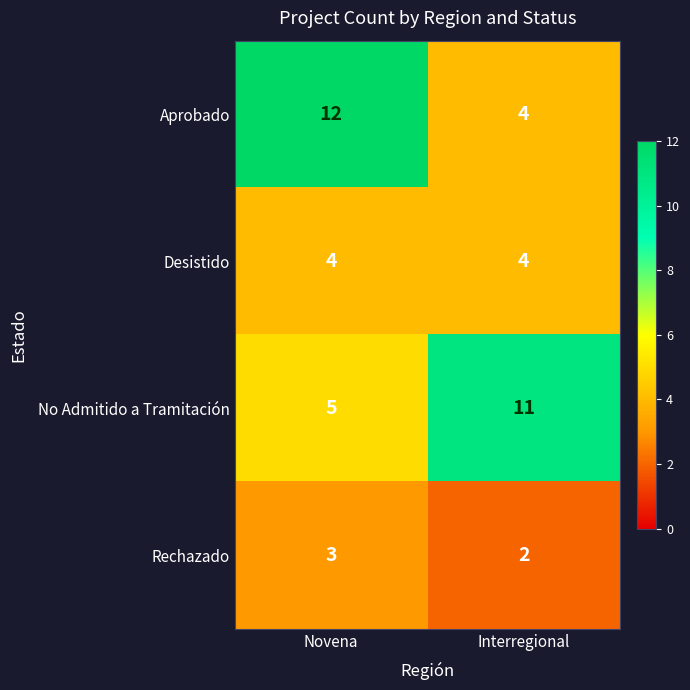

What is the sum of the Rechazado values at Interregional and Novena?

5